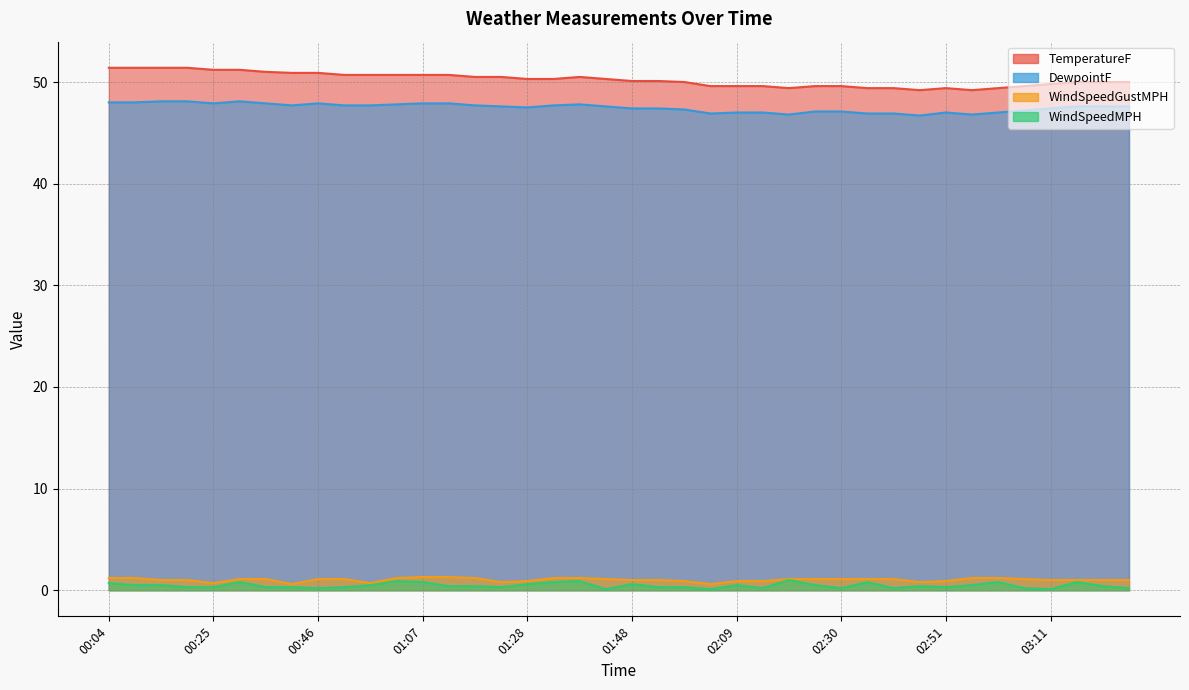

What position from the left is 01:38?

19